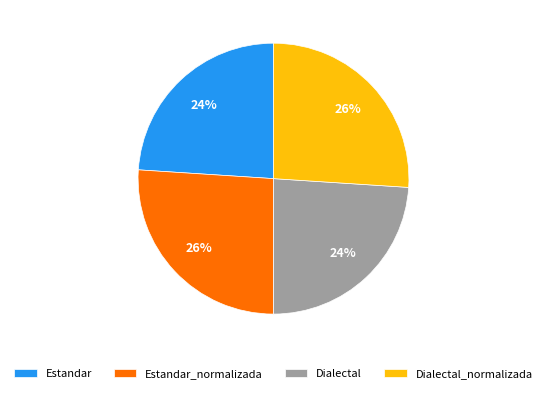

Is there any slice that represents more than half of the pie?

No